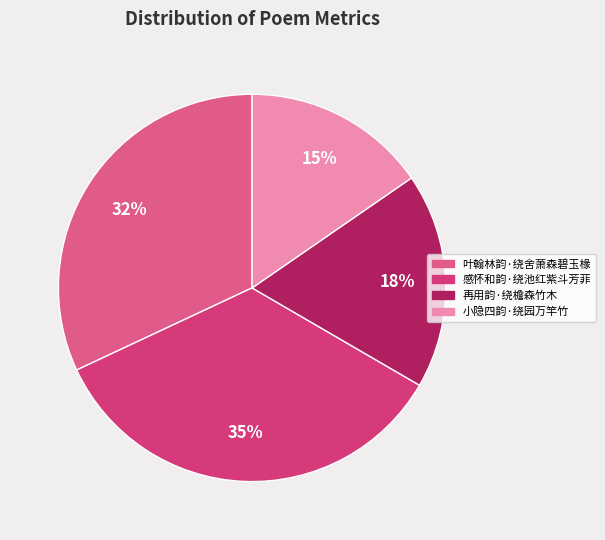

To the nearest percent, what percentage of the pie is 叶翰林韵·绕舍萧森碧玉椽?

32%